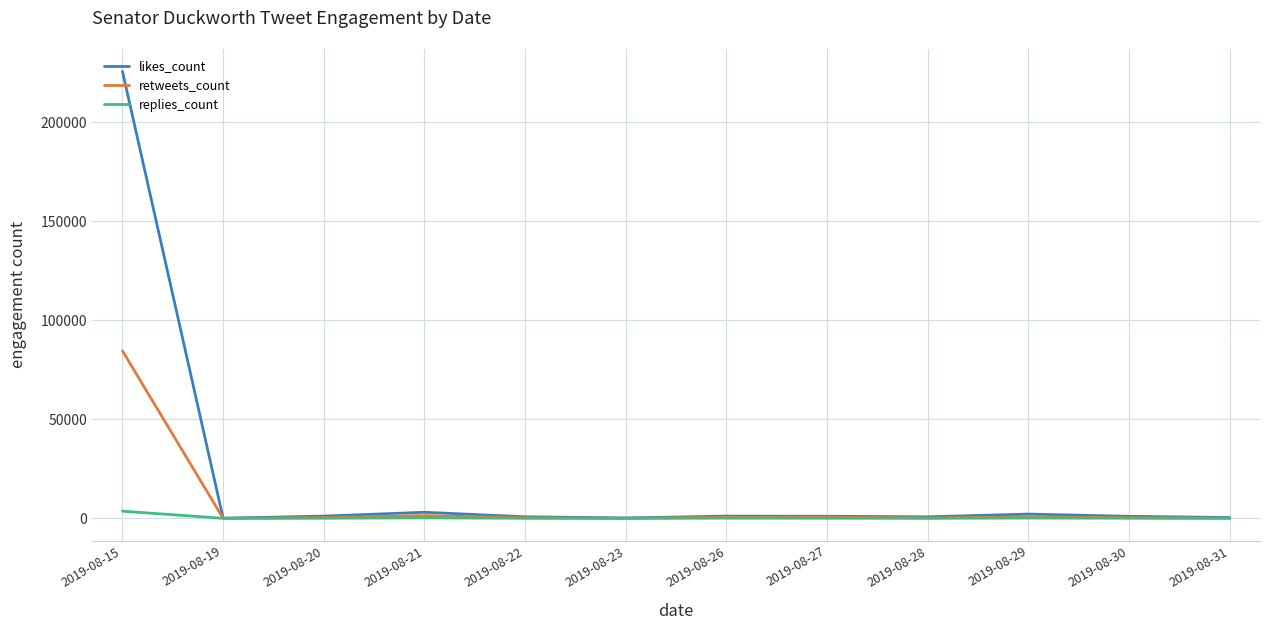

Which series has the largest total across all categories?

likes_count